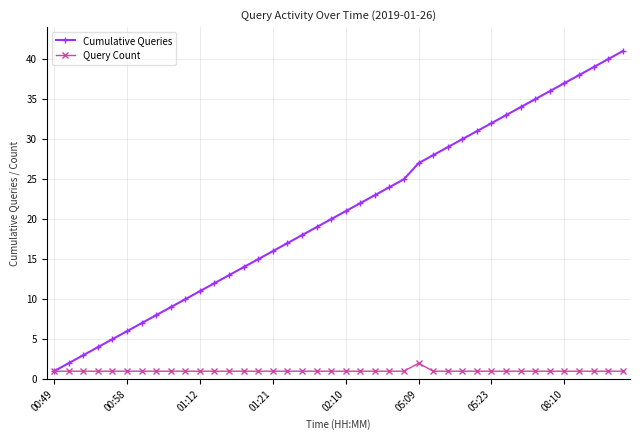

Which series has the largest range (max minus min)?

Cumulative Queries